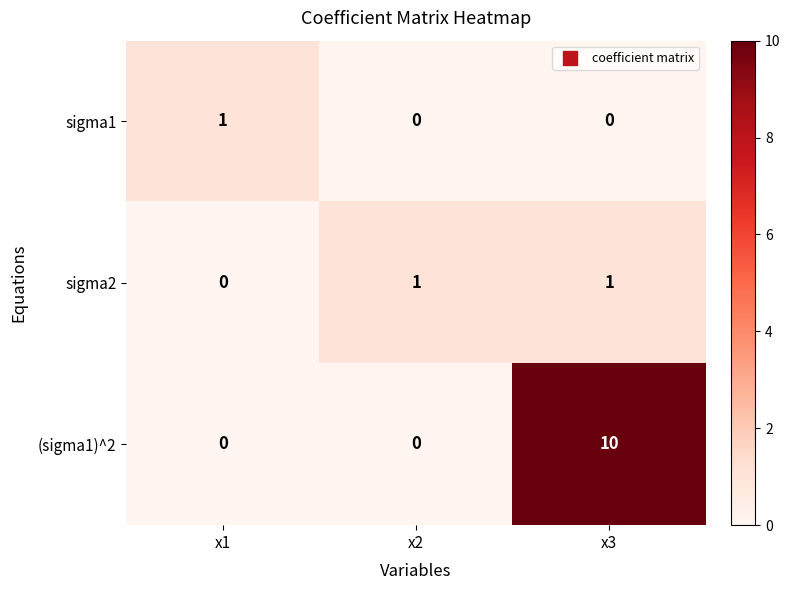

What is the difference between the highest and lowest values at x3?

10